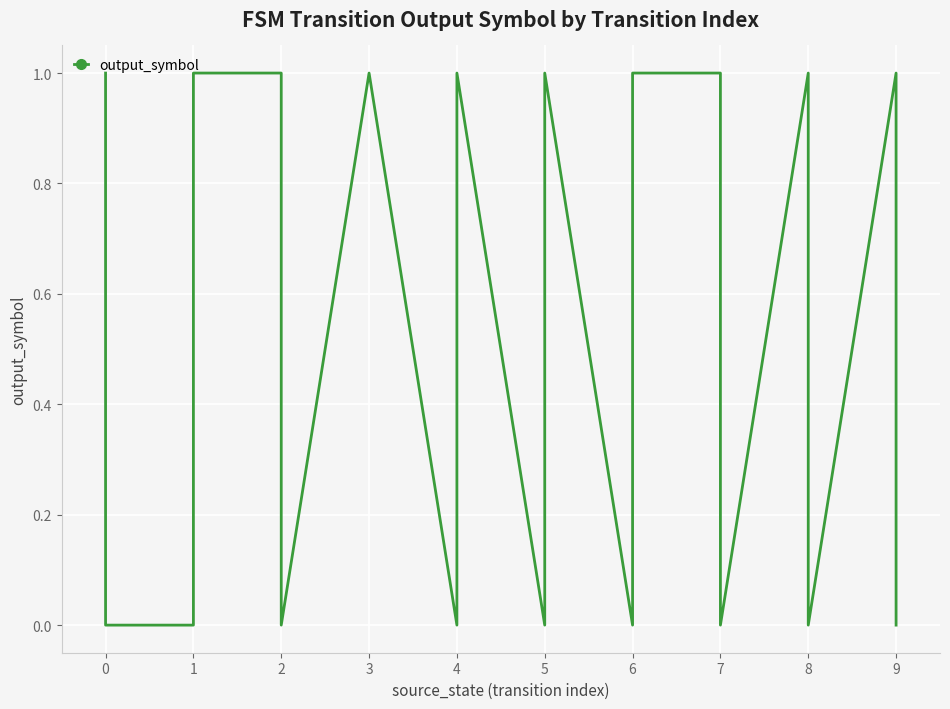

What is the label of the 18th point from the right?

1